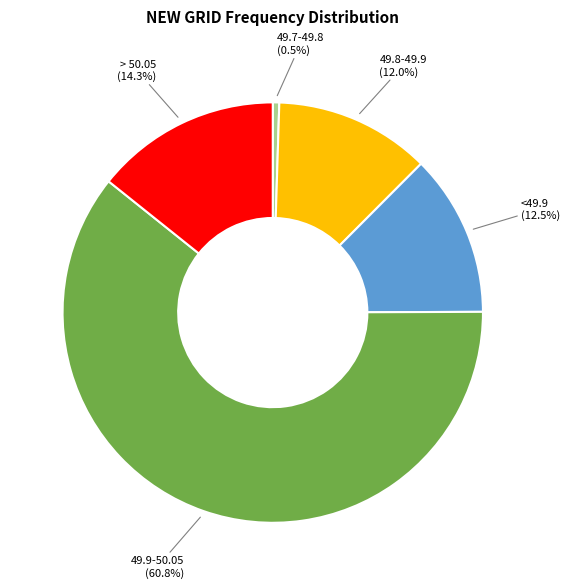

To the nearest percent, what is the average slice percentage?

20%